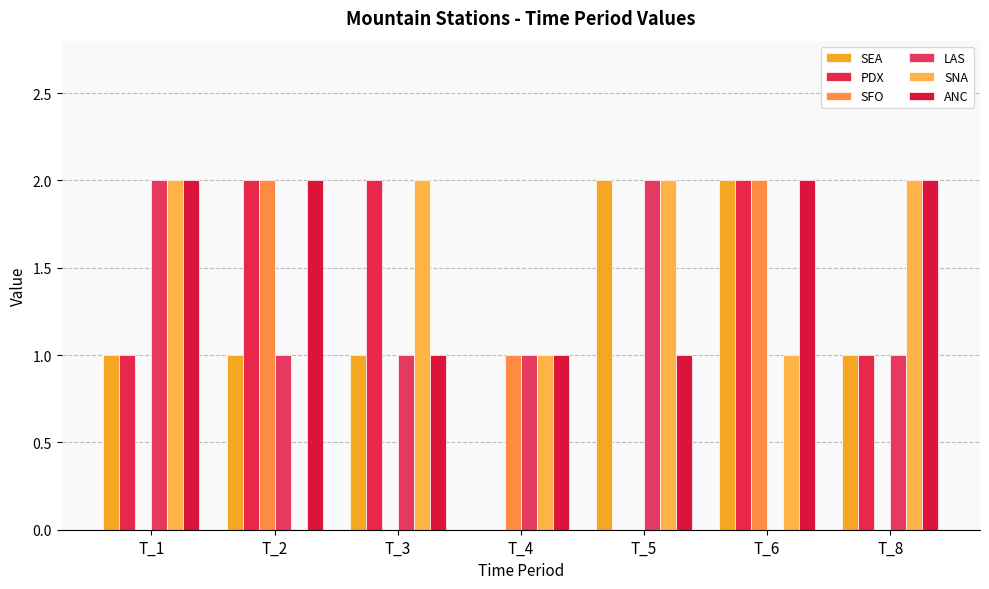

Are the bars grouped side by side (vs. stacked)?

Yes